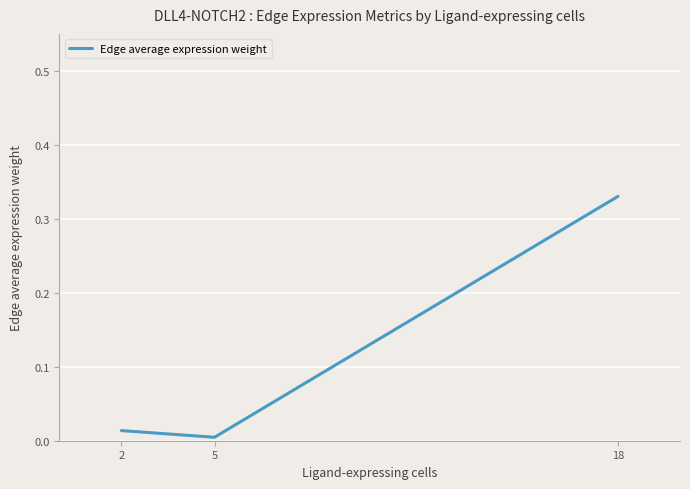

Which label corresponds to the largest value in the chart?

18